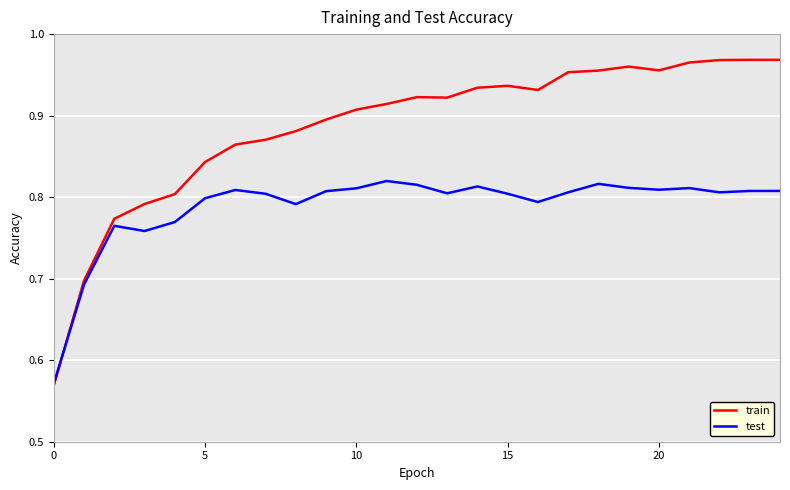

Rank the series by their maximum value, from highest to lowest.

train, test